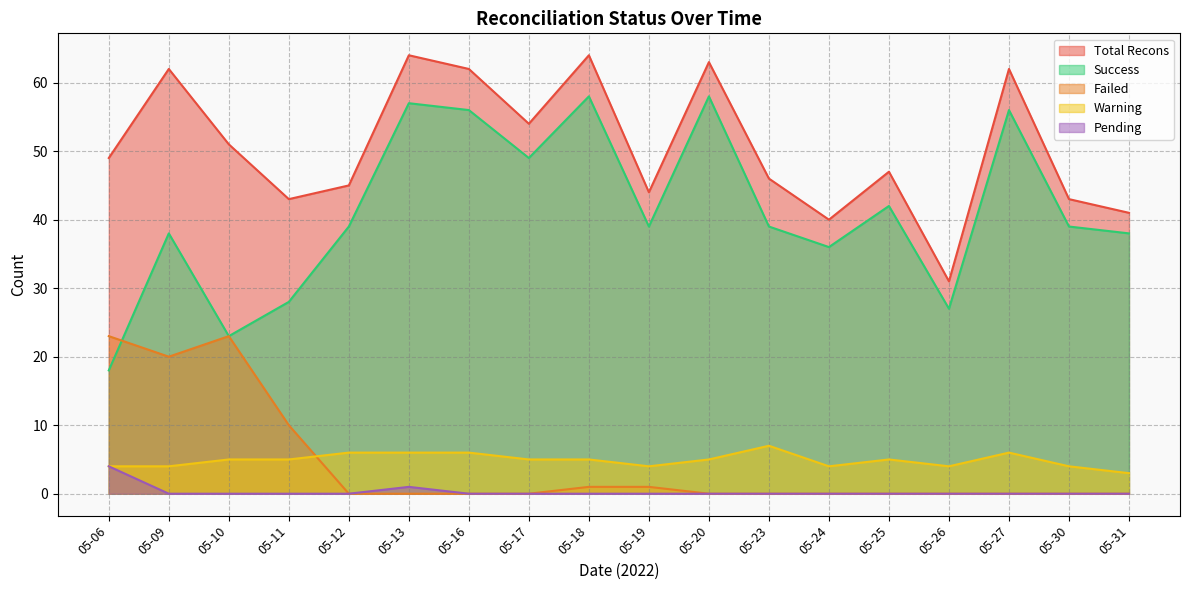

How many values in the Success series are below 39?

7